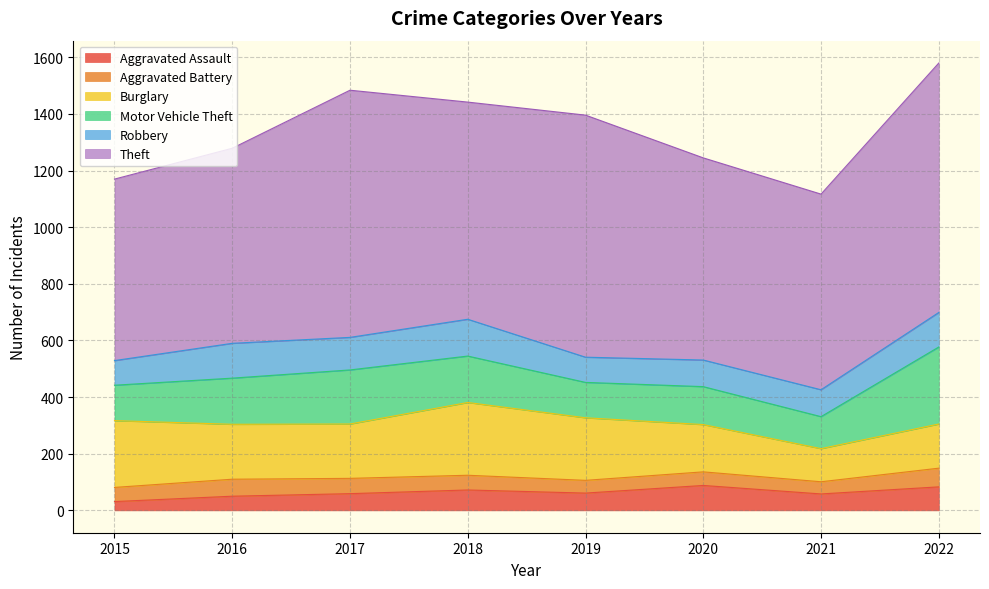

What is the value of the Aggravated Battery point at the 5th from the left?

45